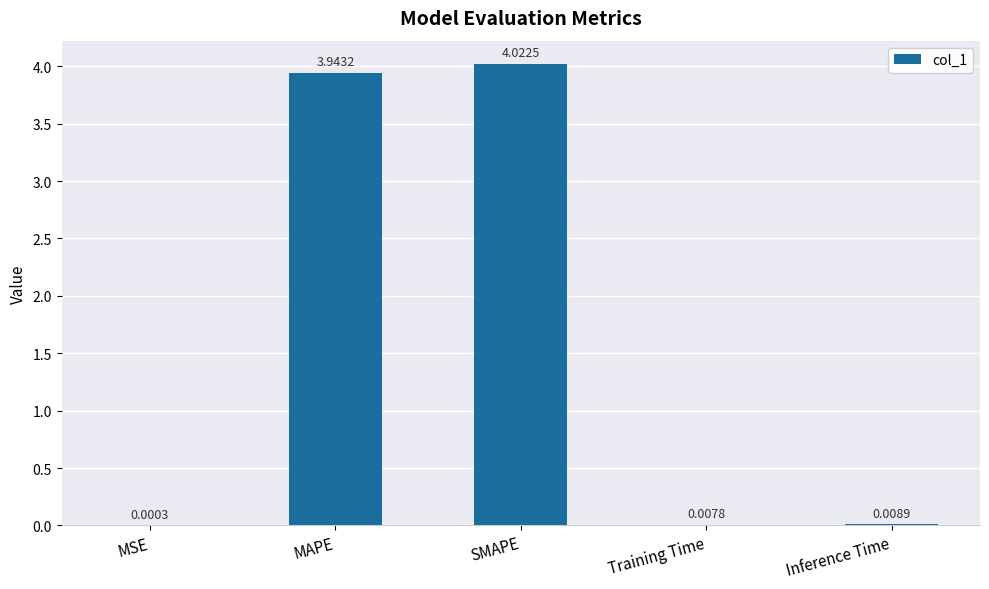

What is the sum of all values?

8.0